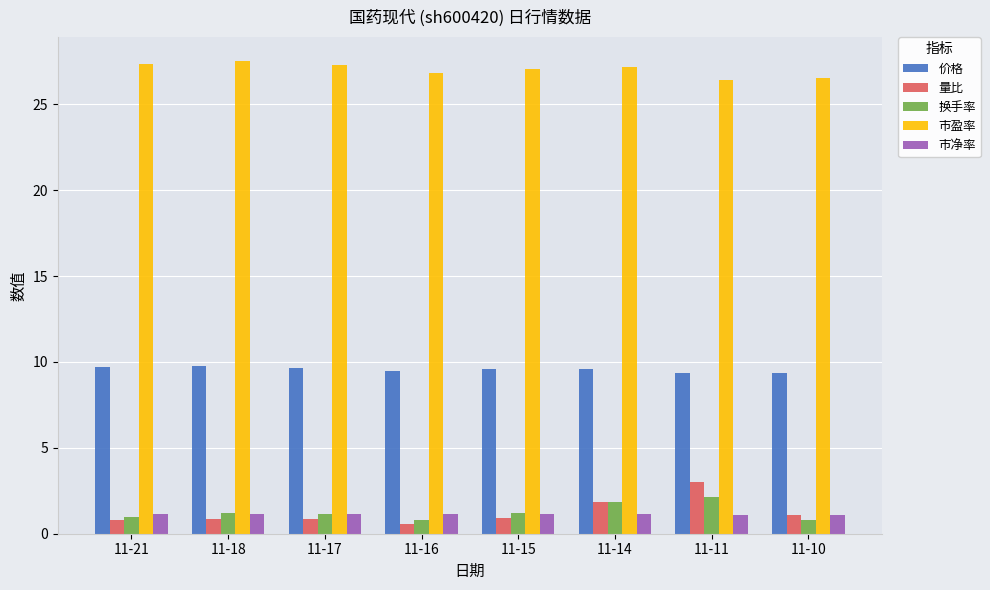

What is the average value of the 价格 series?

9.6